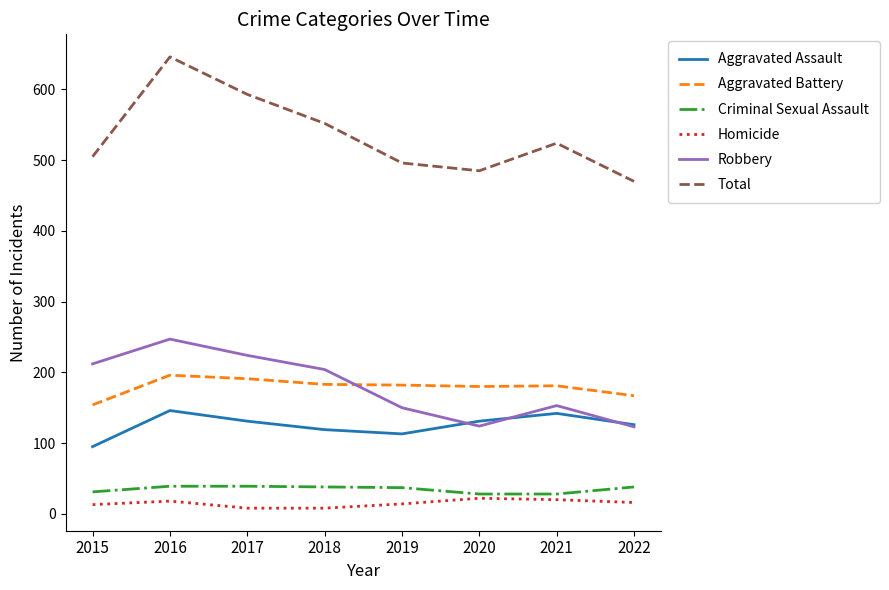

At which label does Criminal Sexual Assault first exceed 38?

2016